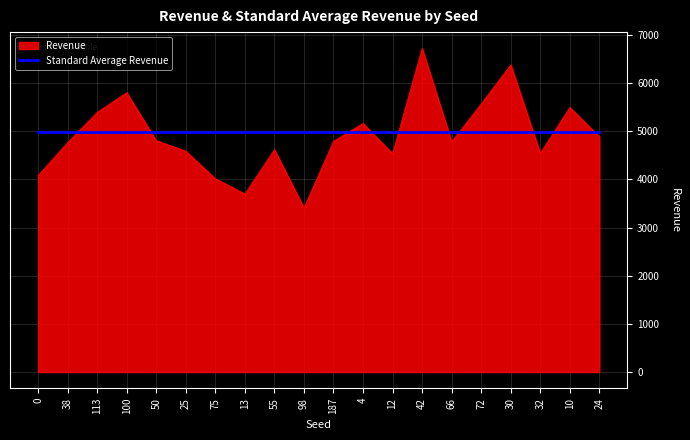

What is the approximate value of Revenue at 50?

4807.0